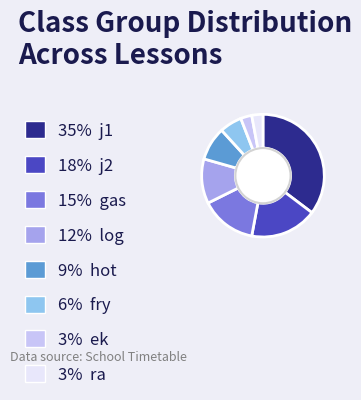

Count the number of slices in the pie.

8